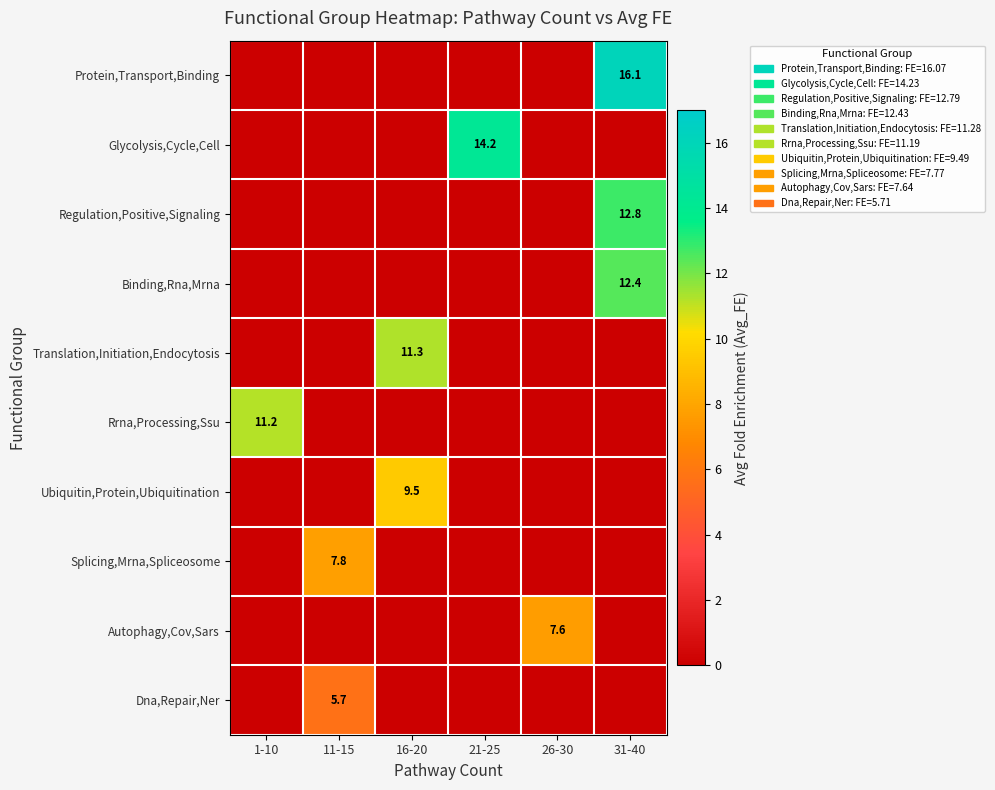

List the series in order of their peak value, highest first.

Protein,Transport,Binding, Glycolysis,Cycle,Cell, Regulation,Positive,Signaling, Binding,Rna,Mrna, Translation,Initiation,Endocytosis, Rrna,Processing,Ssu, Ubiquitin,Protein,Ubiquitination, Splicing,Mrna,Spliceosome, Autophagy,Cov,Sars, Dna,Repair,Ner